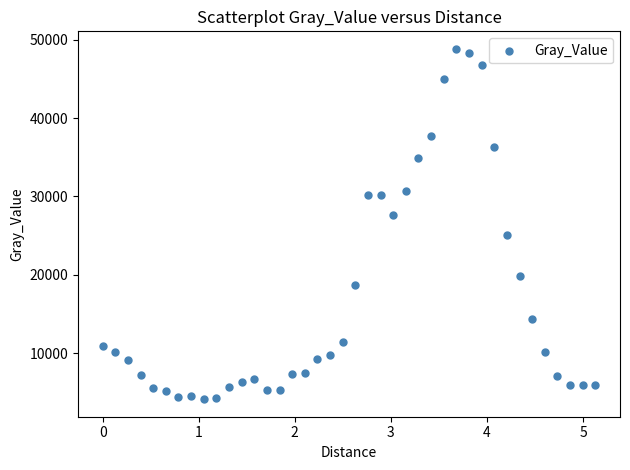

What is the range of X values (max minus min)?

5.1